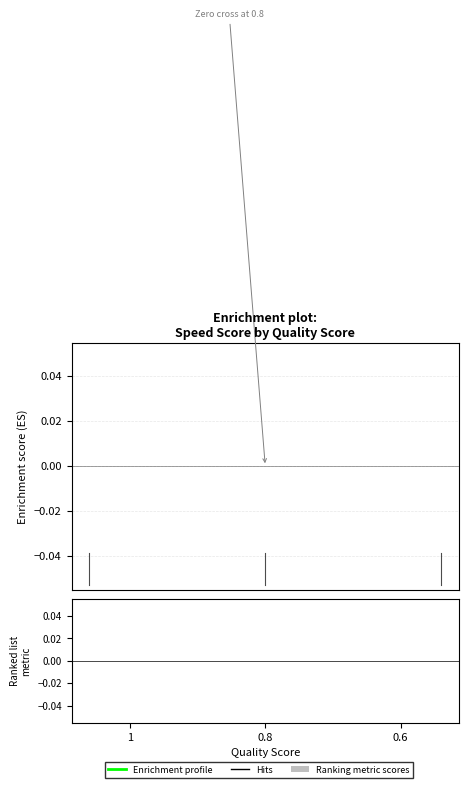

What is the label of the 2nd bar from the right?

0.8